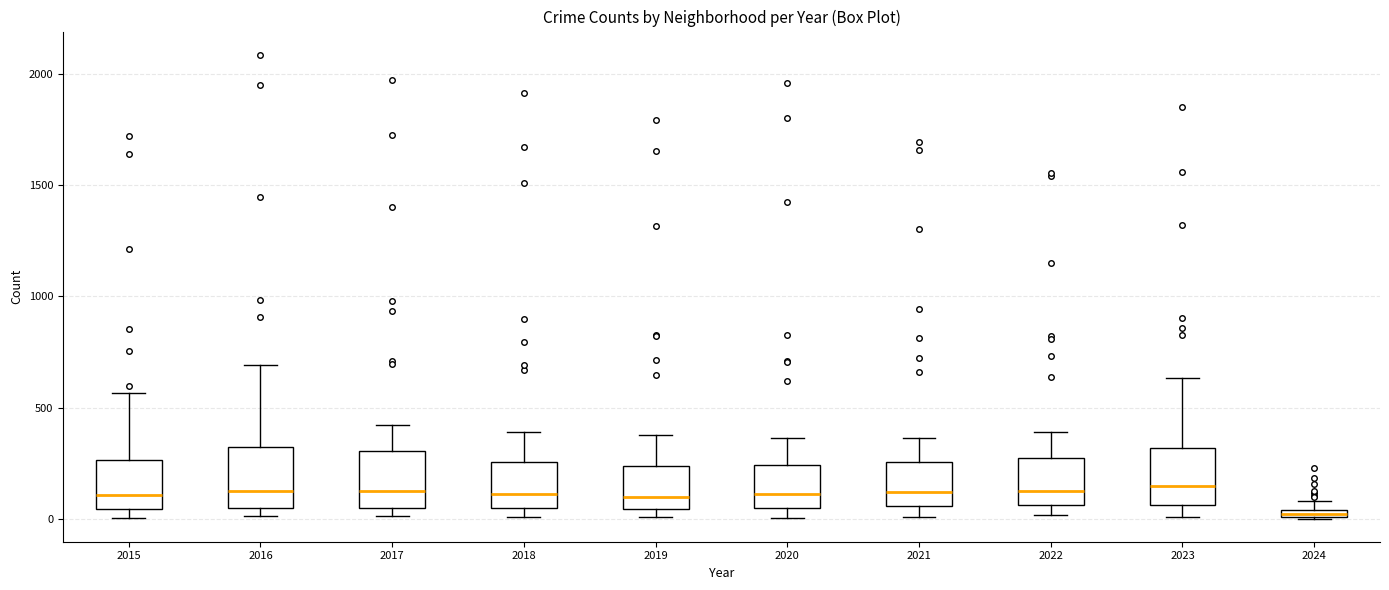

Where does the median line of the box at x = 2018 sit on the y-axis? The values are not printed on the chart, so give them approximately, as read against the axis.

100